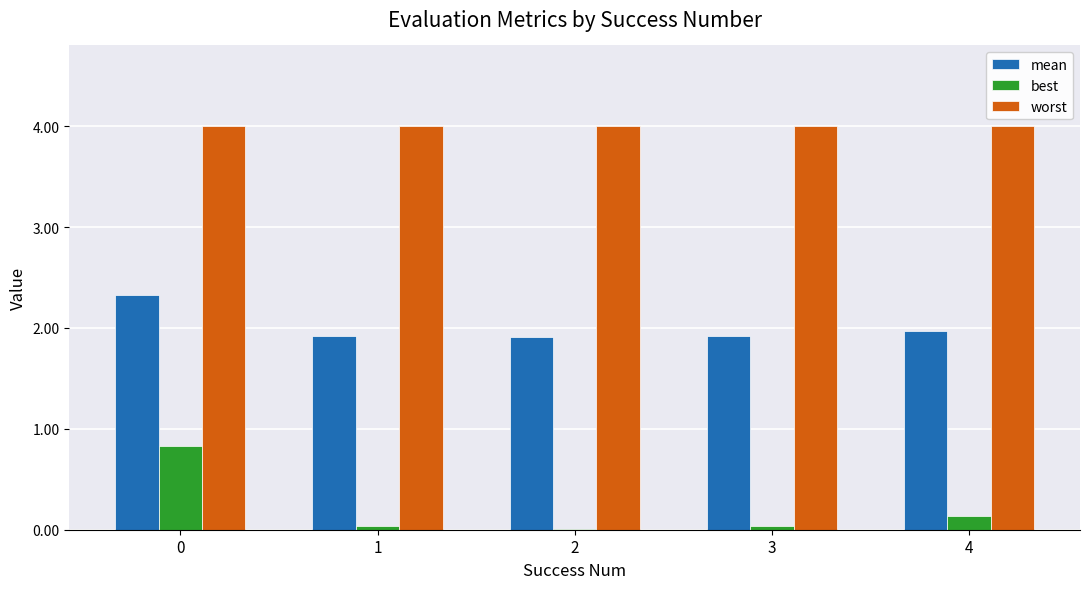

What is the total value across all series at 0?

7.2